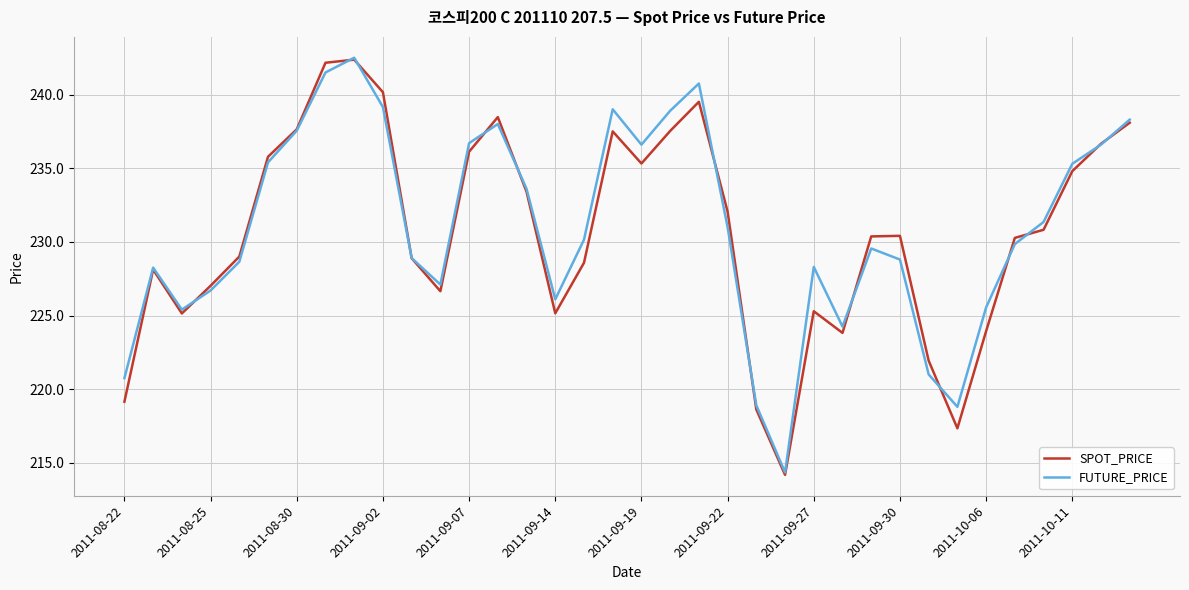

What is the highest value of the SPOT_PRICE series?

242.4